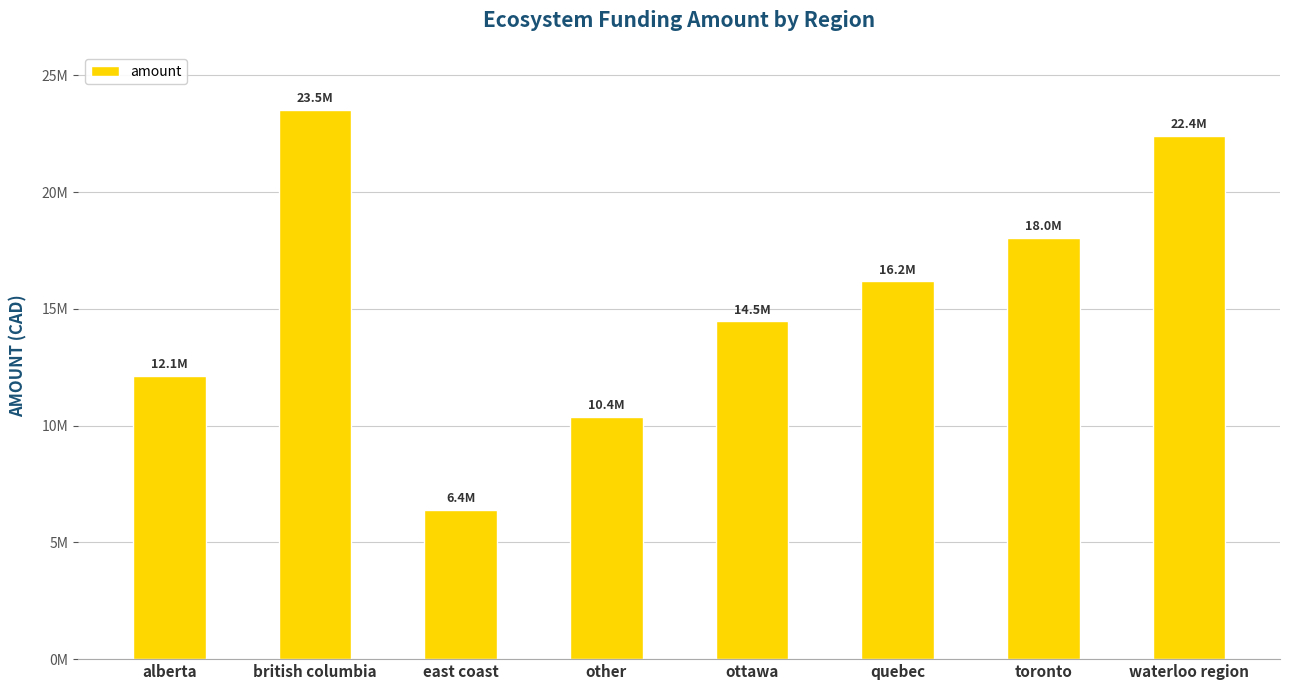

Which category has the highest value across all series?

british columbia